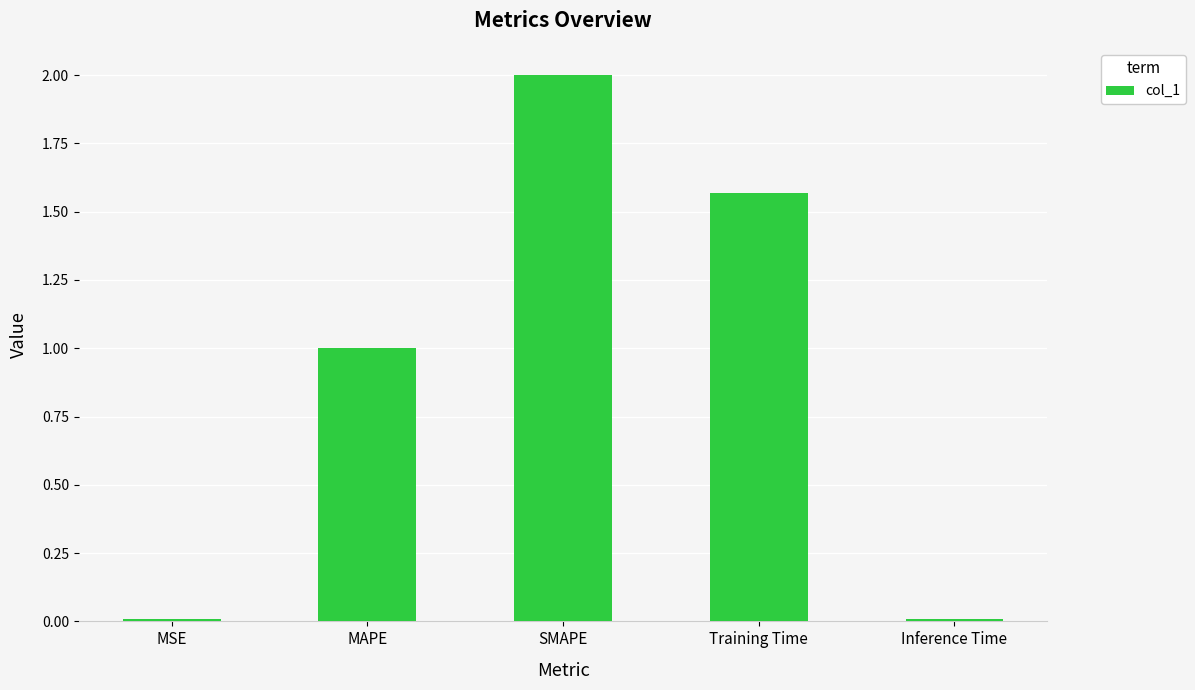

What is the greatest value displayed?

2.0